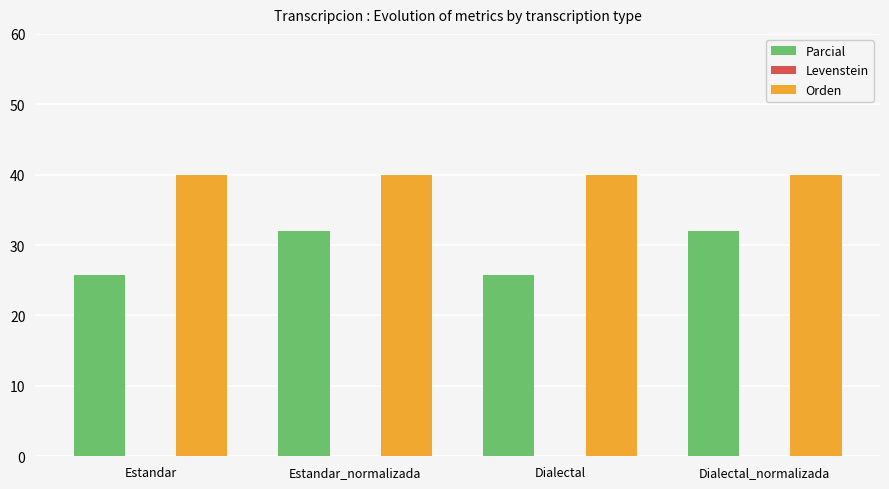

What value does the Orden series have at Dialectal?

40.0